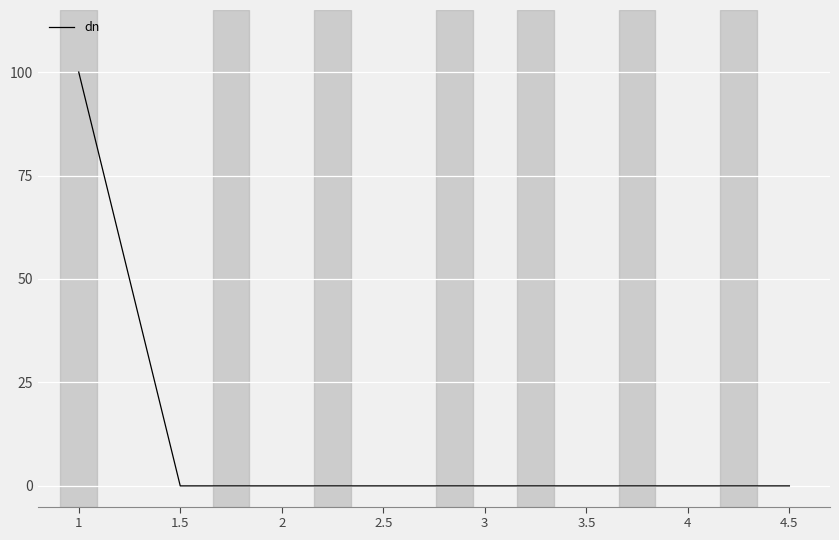

Reading right to left, what are all the values shown in this chart?

0	0	0	0	0	0	0	100